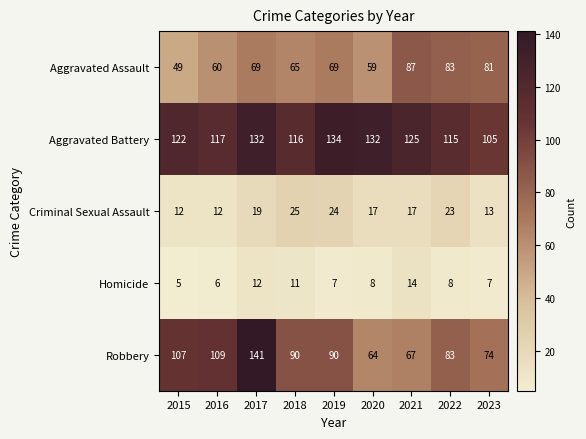

Rank the series by their maximum value, from lowest to highest.

Homicide, Criminal Sexual Assault, Aggravated Assault, Aggravated Battery, Robbery